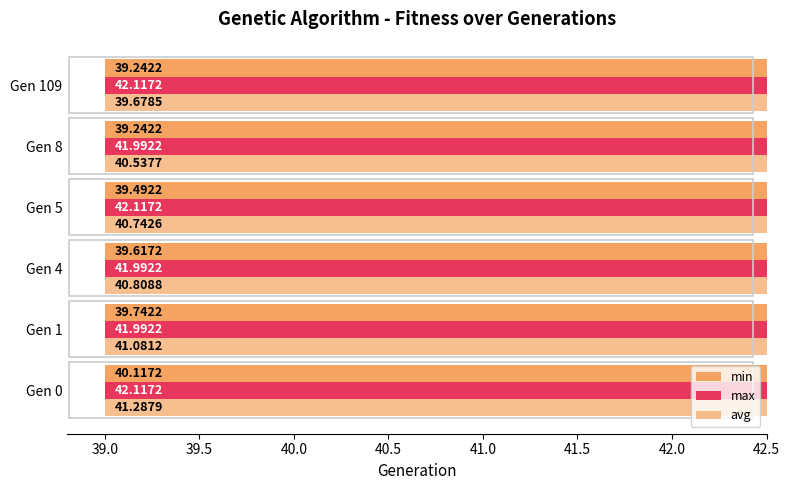

Which series has the widest spread of values?

avg